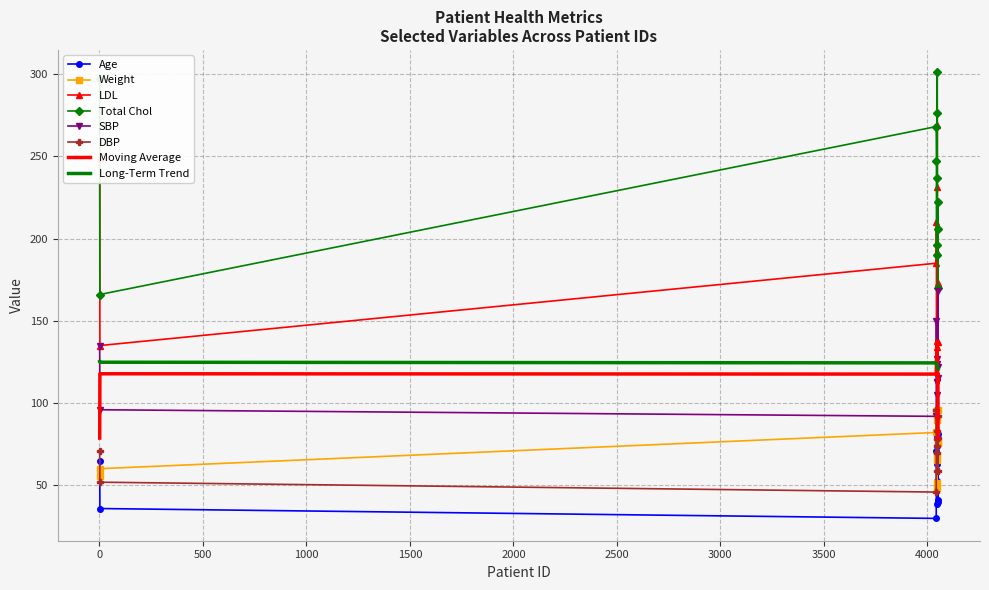

Which series has the largest total across all categories?

Total Chol